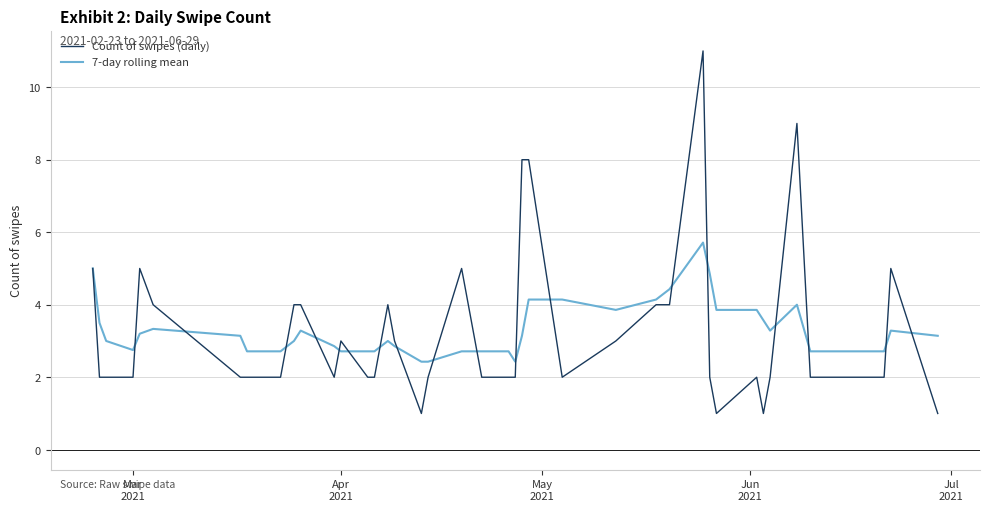

Which series has the widest spread of values?

Count of swipes (daily)